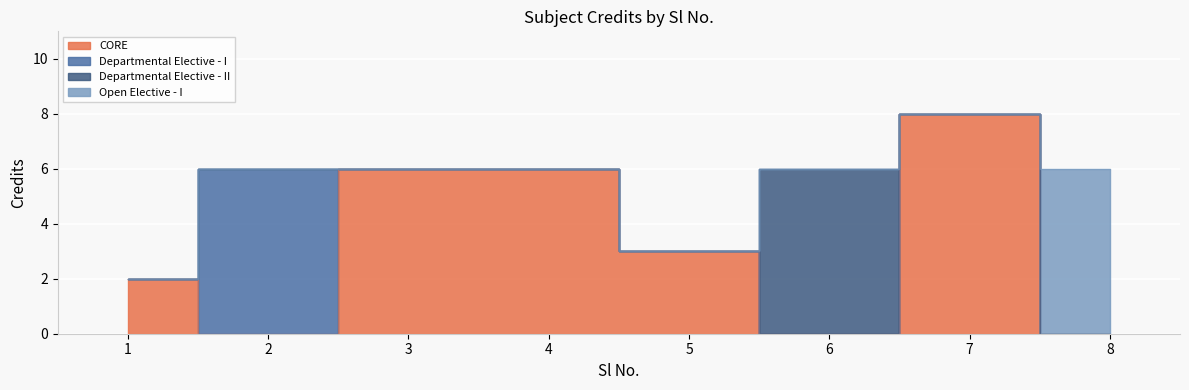

Where is the first local maximum?

7